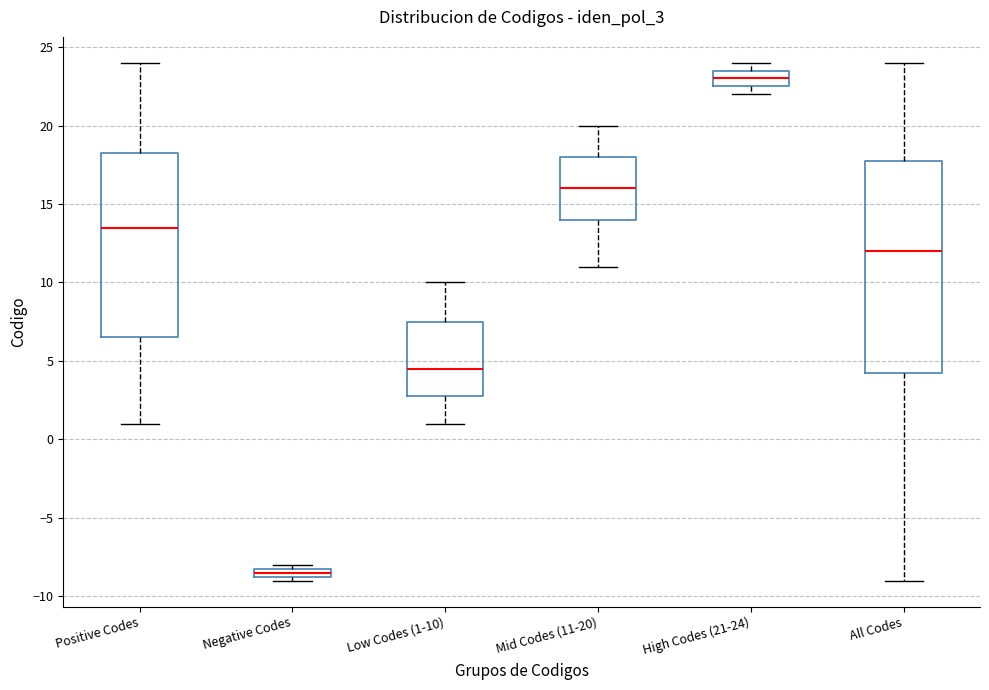

Where does the lower whisker of the box for Positive Codes end on the y-axis? The values are not printed on the chart, so give them approximately, as read against the axis.

1.0